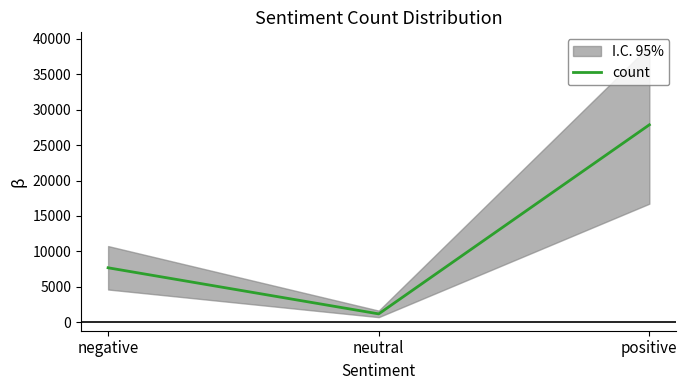

How many lines are shown in the chart?

1